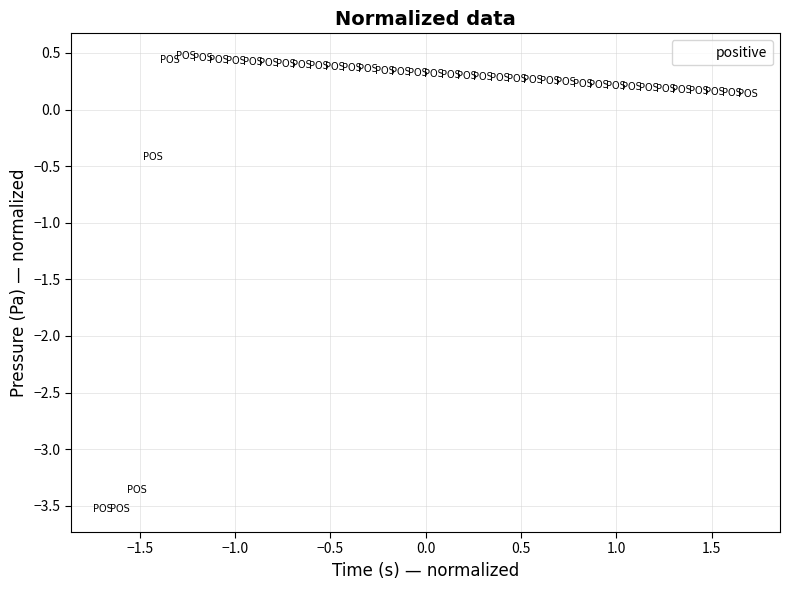

What Y value in the scatter plot is closest to -1?

-0.4